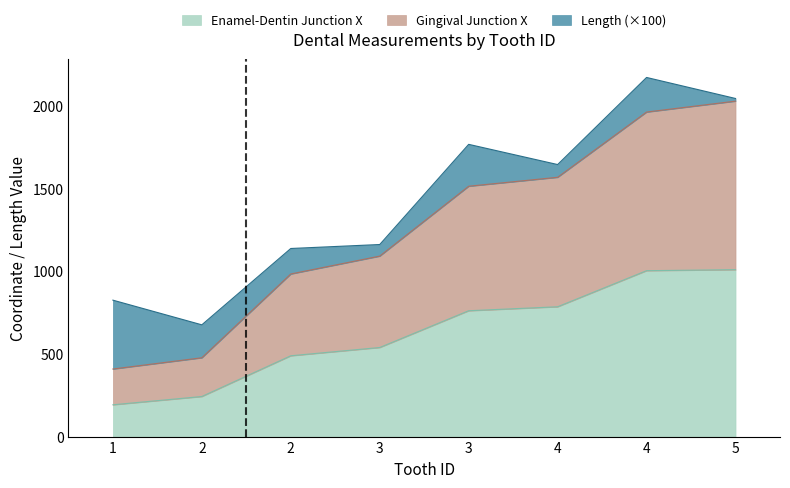

True or false: Enamel-Dentin Junction X and Gingival Junction X intersect in this chart.

False